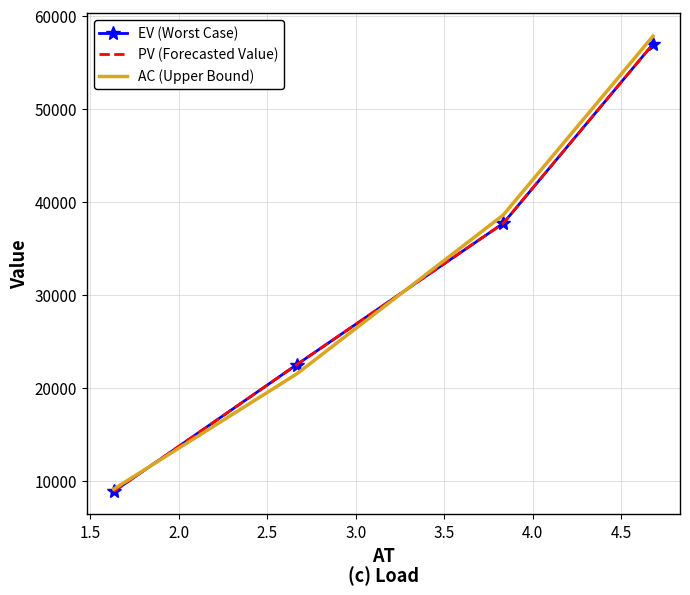

True or false: AC (Upper Bound) and EV (Worst Case) intersect in this chart.

True